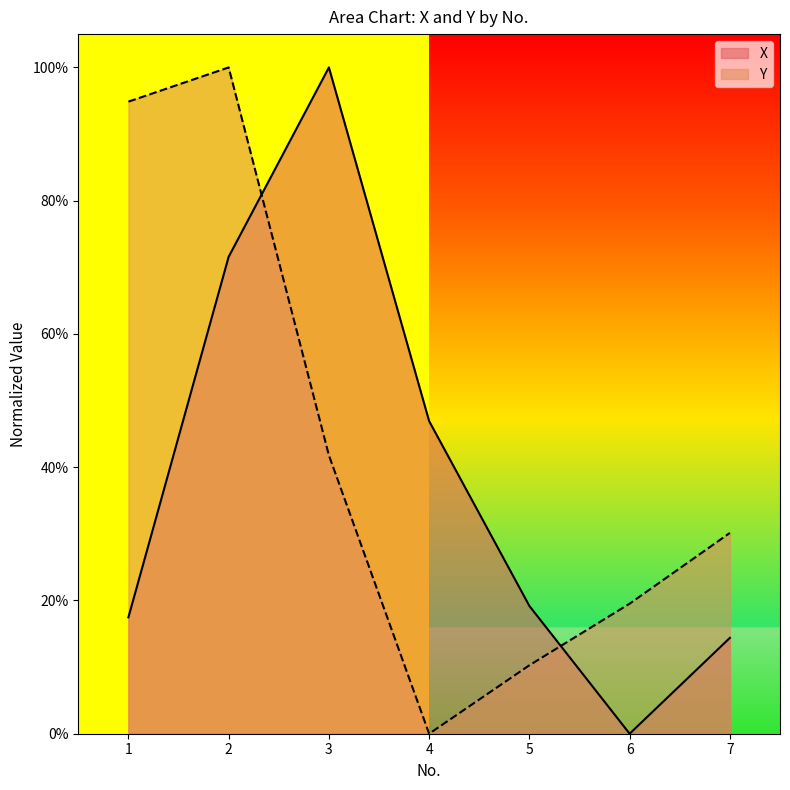

What is the value of the Y point at the 6th from the left?

0.2